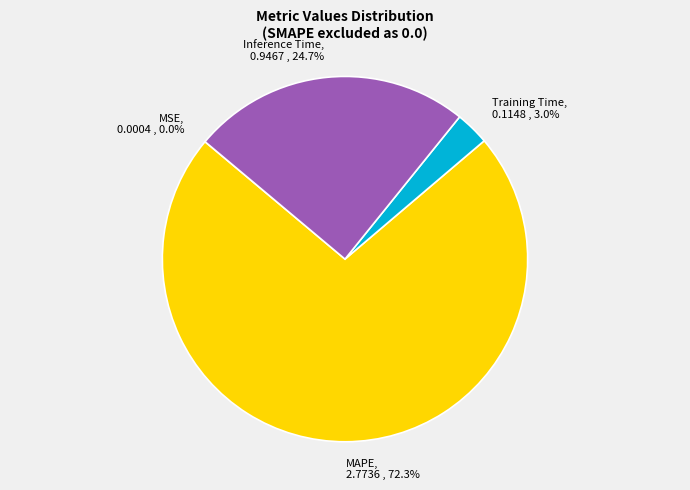

What portion of the pie excludes Inference Time?

75.3%